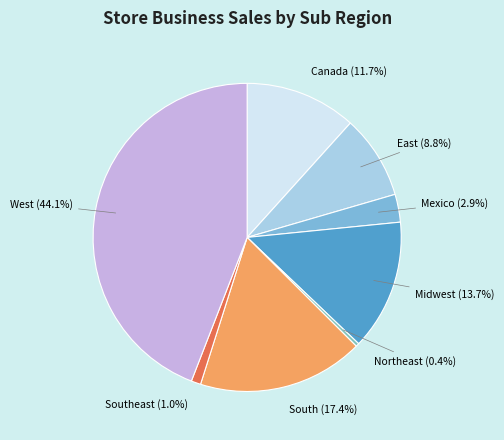

To the nearest percent, what is the combined percentage of Mexico and Canada?

15%